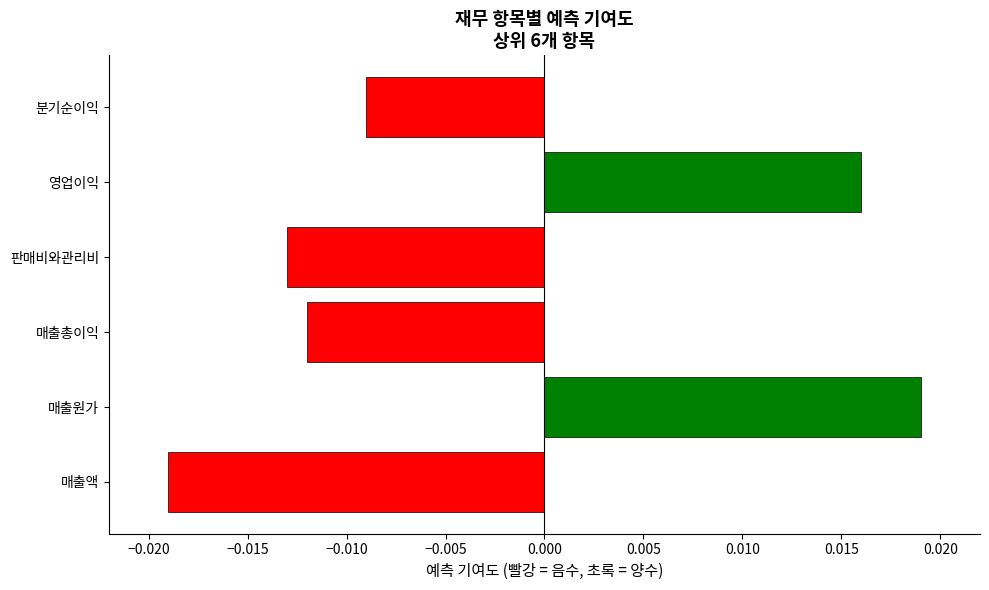

Which label corresponds to the largest value in the chart?

매출원가